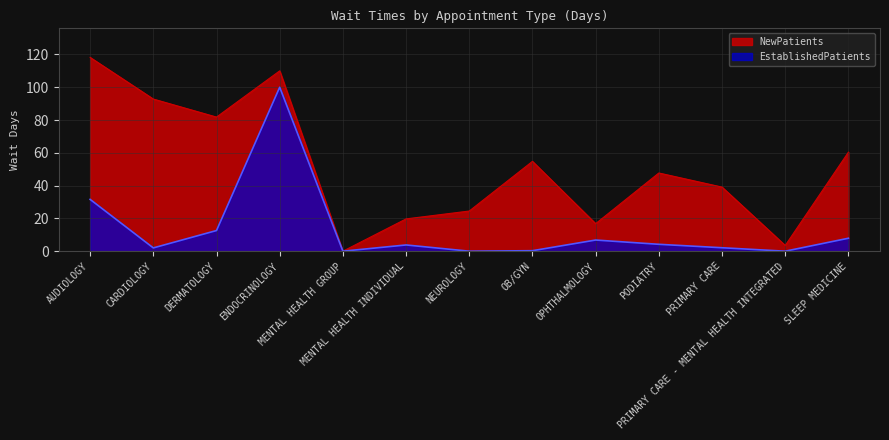

At which label does EstablishedPatients reach its minimum?

MENTAL HEALTH GROUP